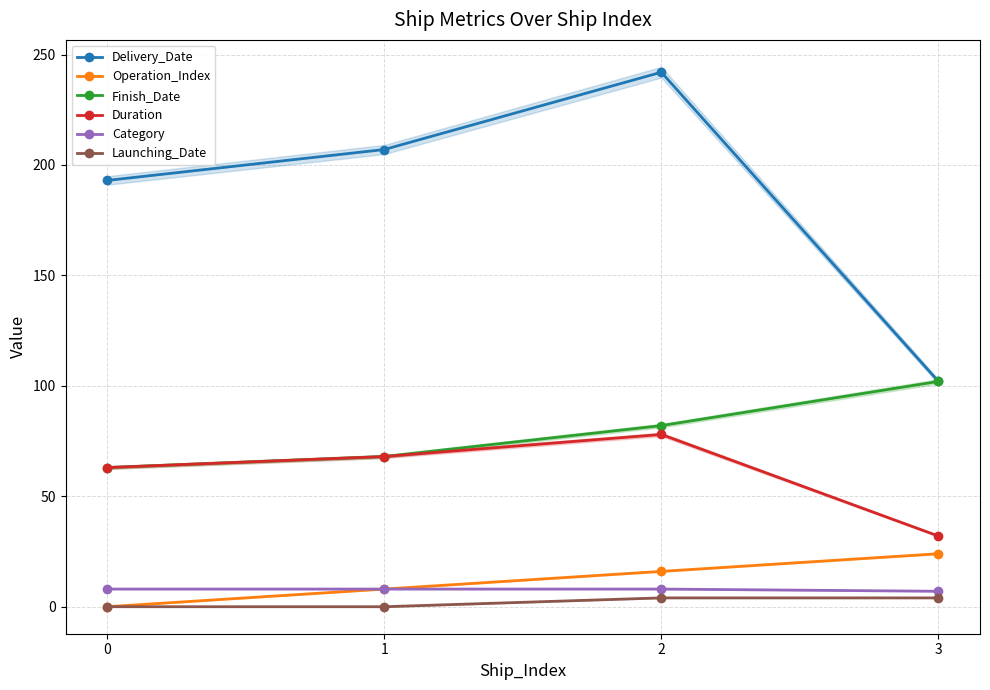

Where does the Finish_Date series first go above 82?

3